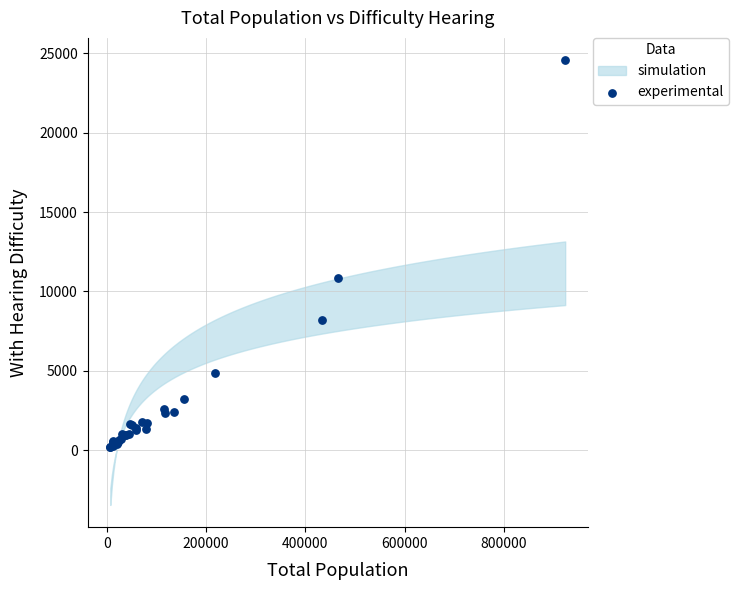

What Y value in the scatter plot is closest to 12371?

10811